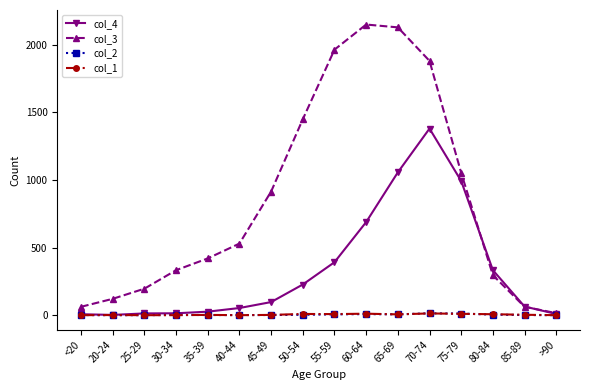

What is the label of the 15th point from the left?

85-89